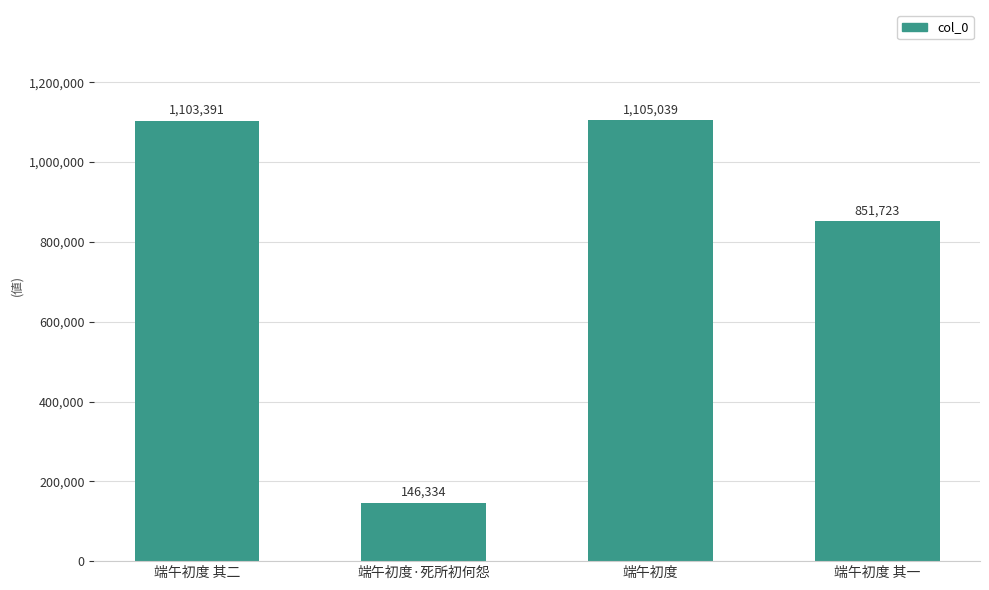

Approximately how many times larger is the value at 端午初度 其一 compared to 端午初度?

0.8